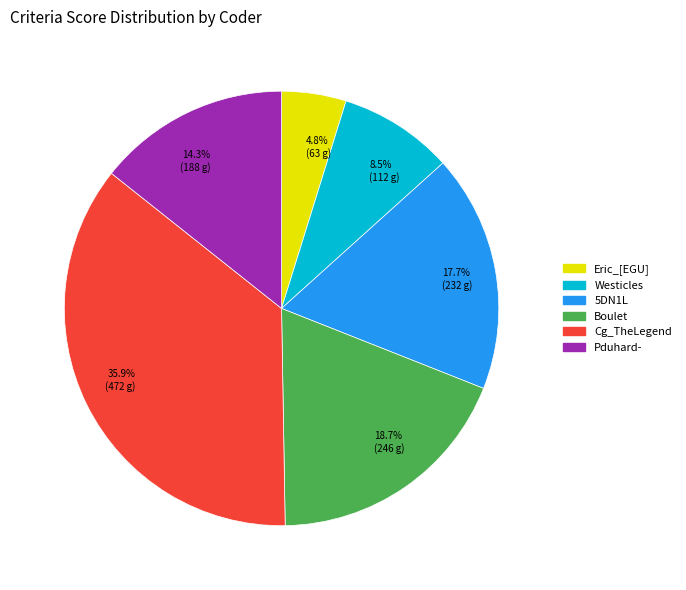

Approximately how many times larger is the value at 35.9% (472 g) compared to 14.3% (188 g)?

2.5